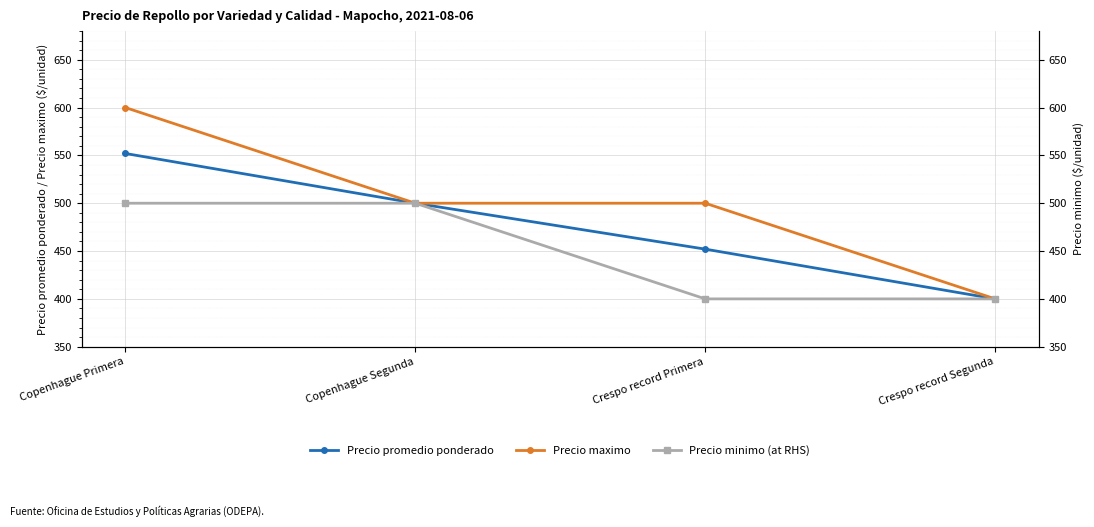

What is the difference between the Precio promedio ponderado values at Copenhague Primera and Copenhague Segunda?

52